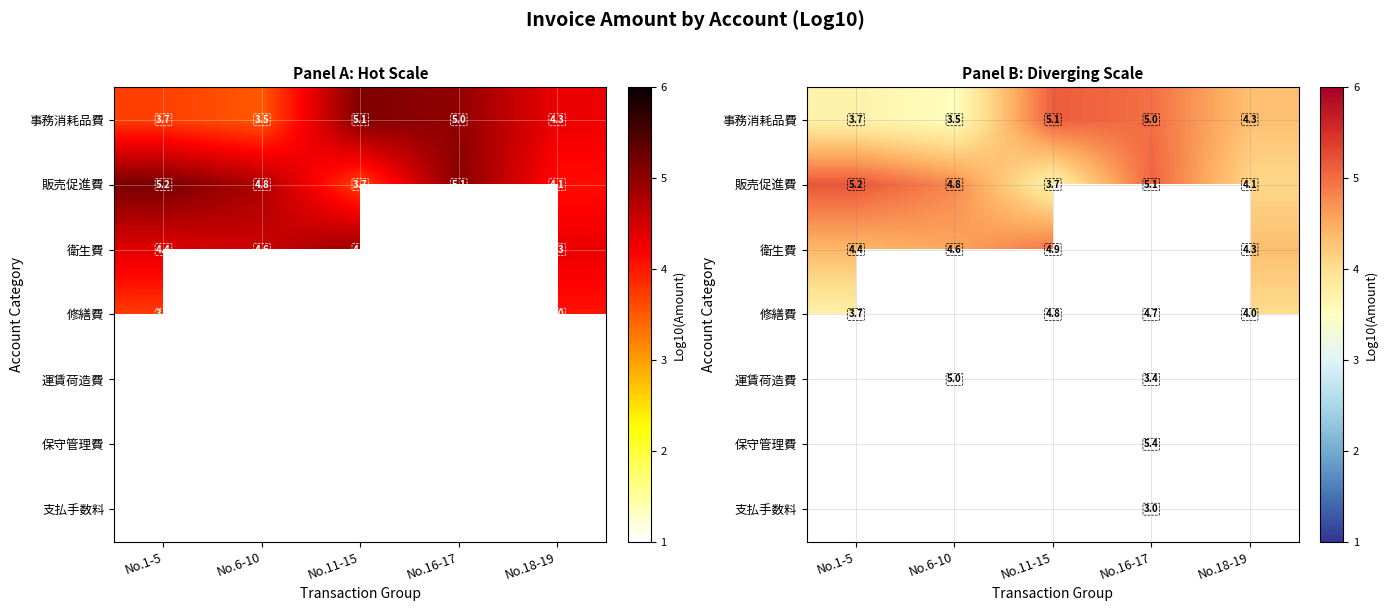

What is the difference between the second highest and second lowest values in the 運賃荷造費 series?

-1.6